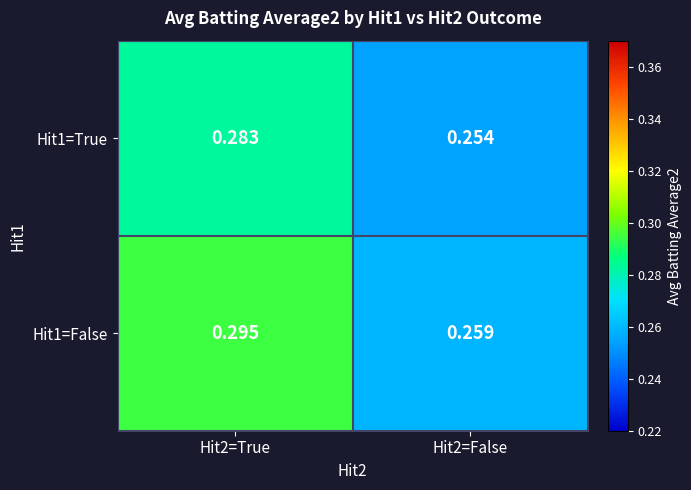

Which series changed the most between Hit2=True and Hit2=False?

Hit1=False